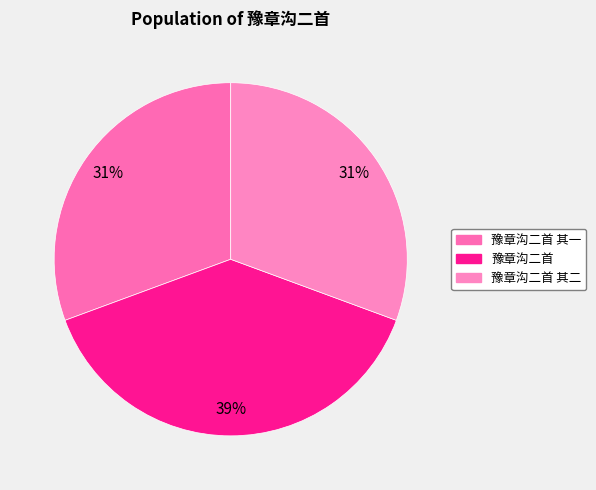

How many segments does this pie chart have?

3